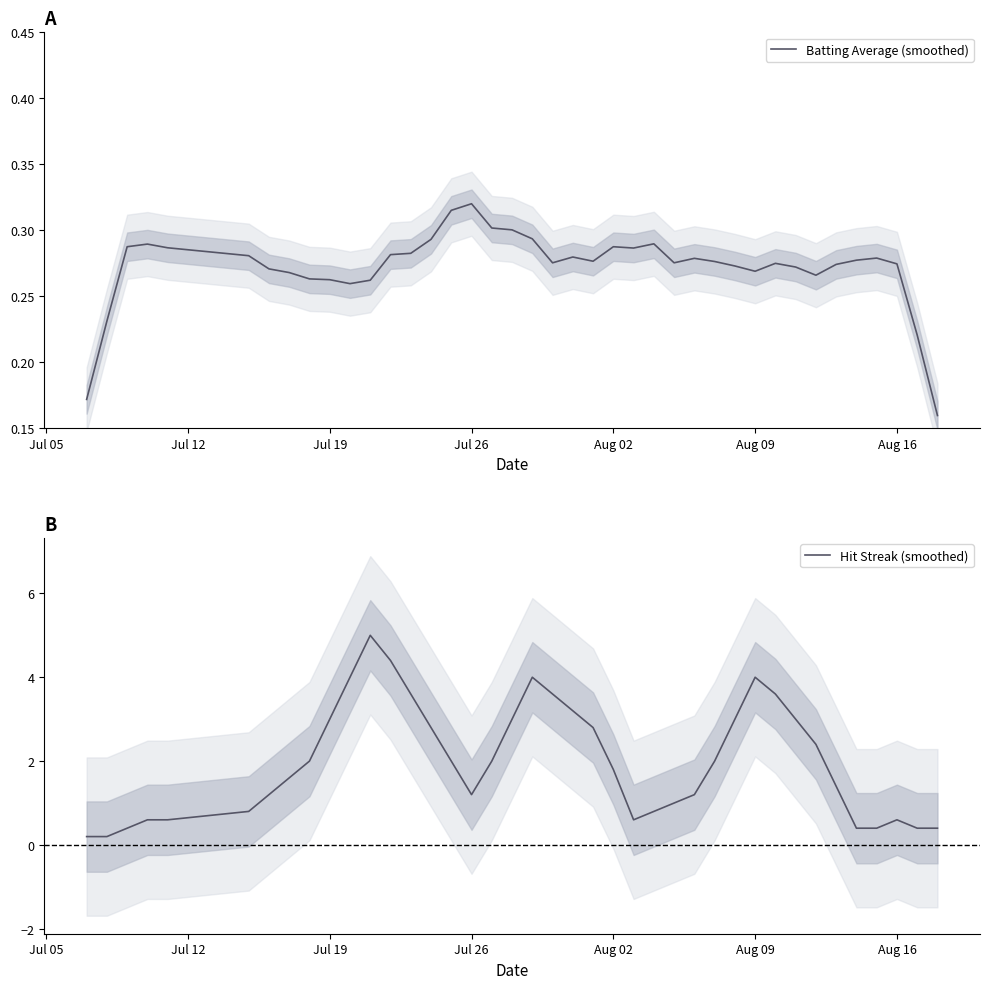

What is the sum of all Batting Average (smoothed) values?

10.9